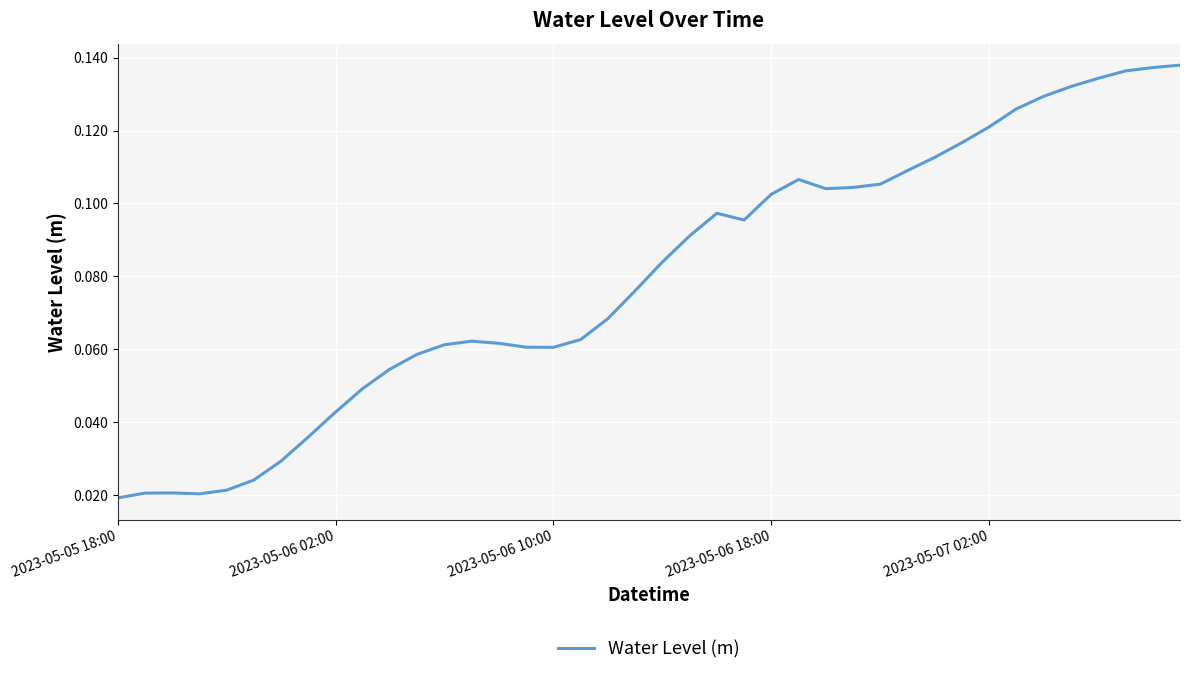

Which label corresponds to the smallest value in the chart?

2023-05-05 18:00